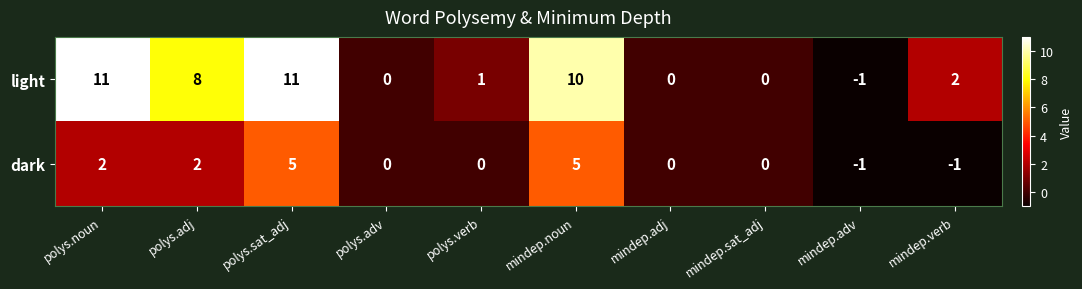

Which series has the largest total across all categories?

light